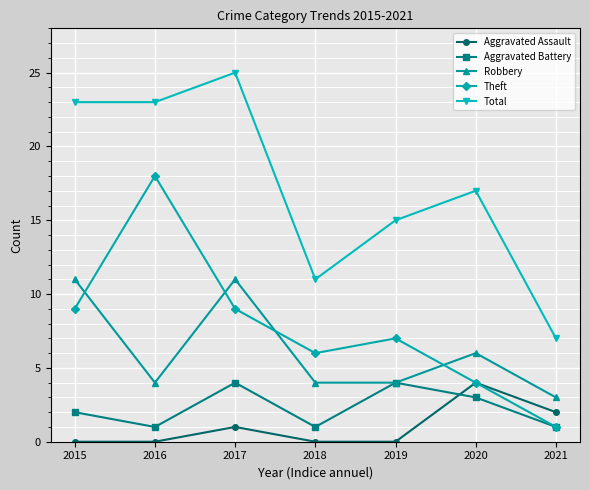

What is the lowest value of the Aggravated Battery series?

1